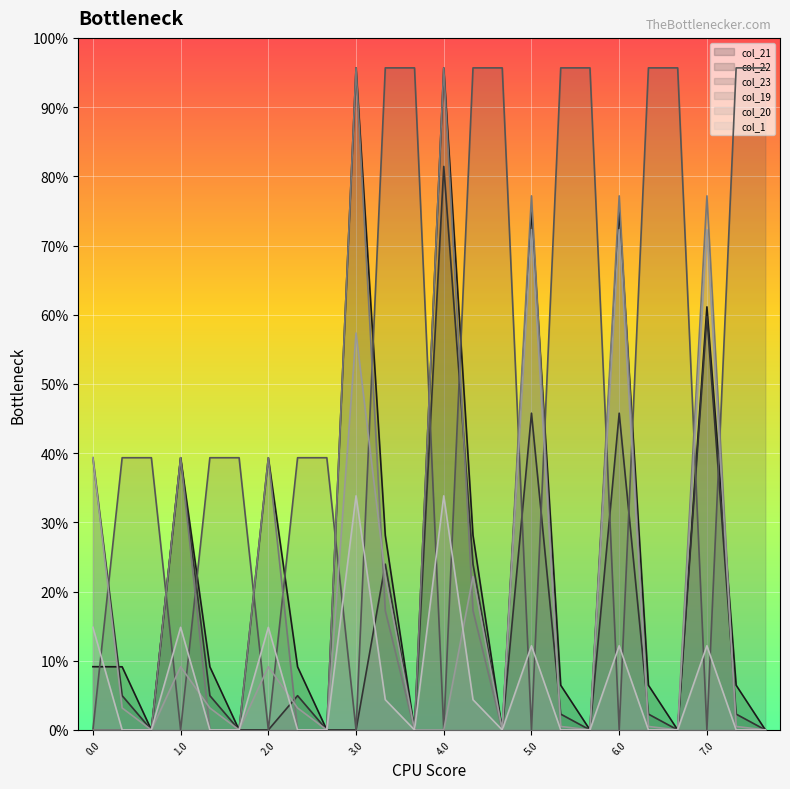

Does the chart display data point markers on the line(s)?

No